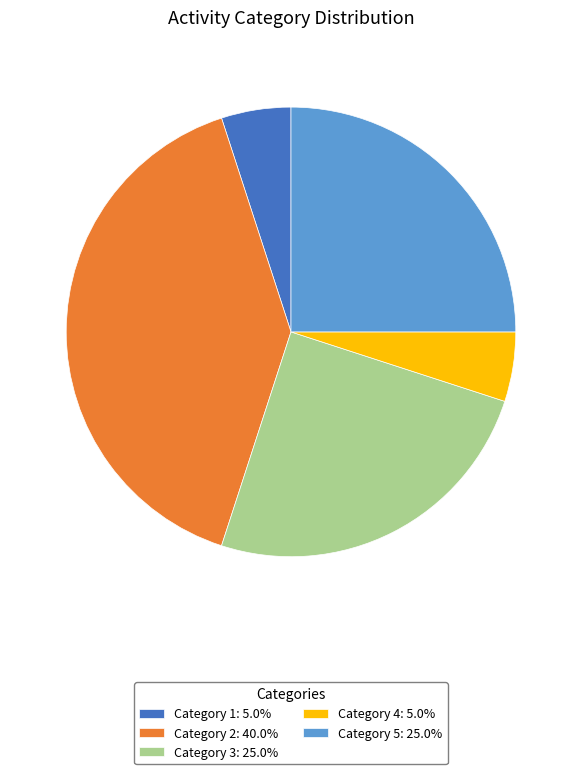

Approximately how many times larger is the value at Category 3: 25.0% compared to Category 1: 5.0%?

5.0